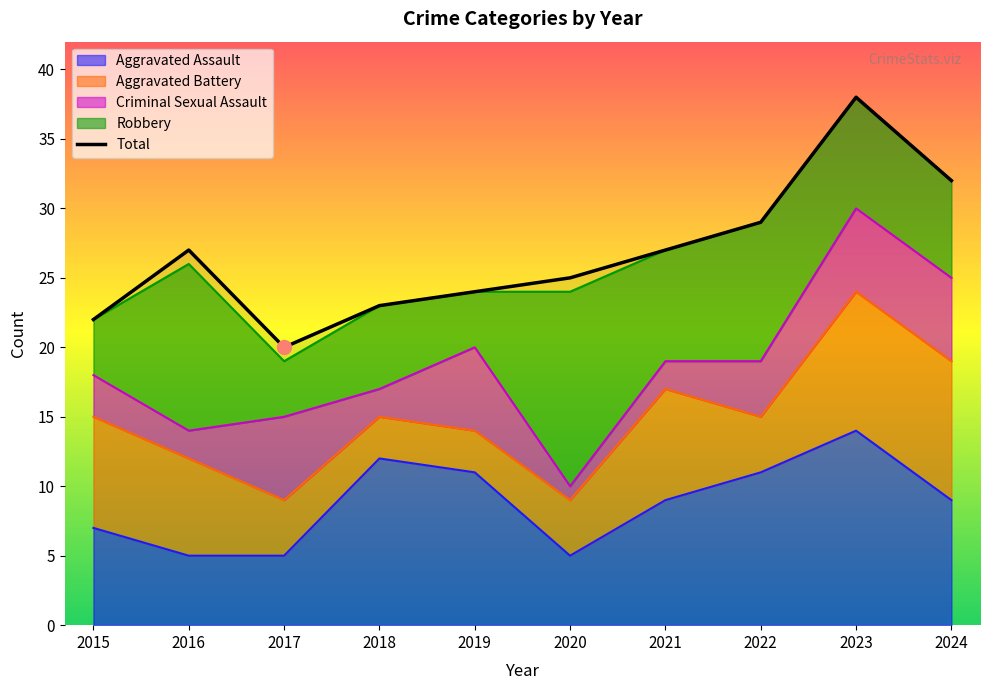

The chart shows a value of 13 at 2020. True or false?

False